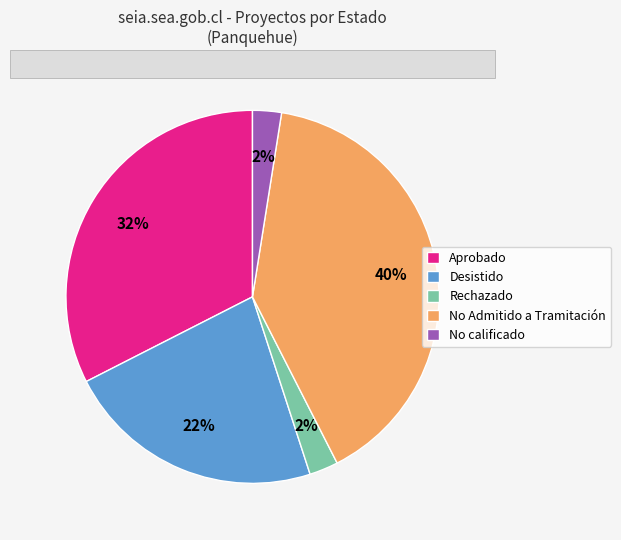

Is No calificado the majority of the pie?

No